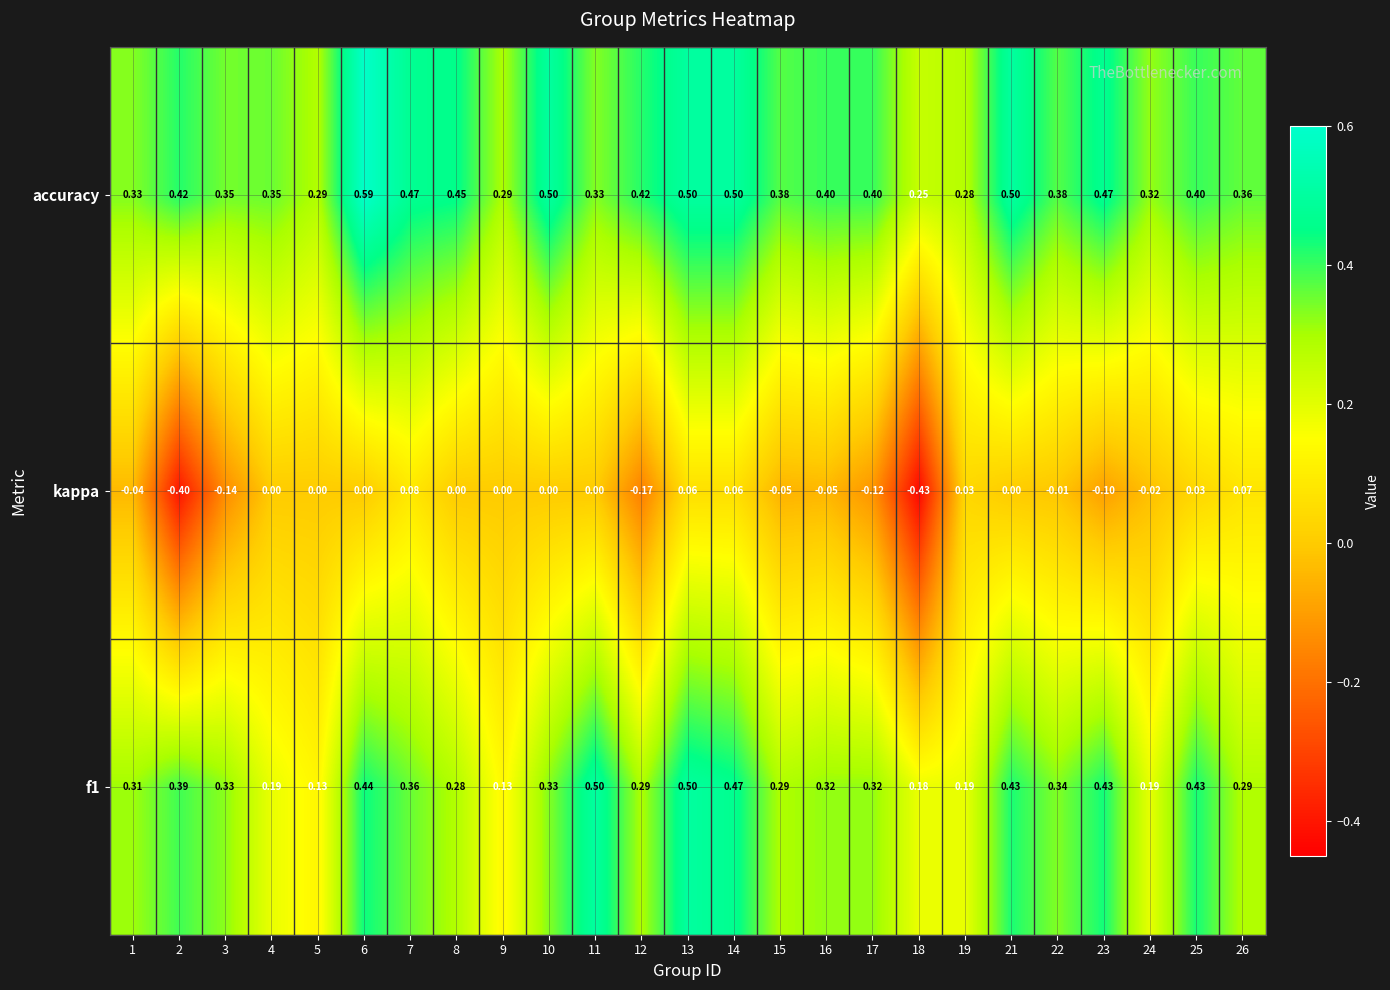

At which category is the sum across all series the highest?

13